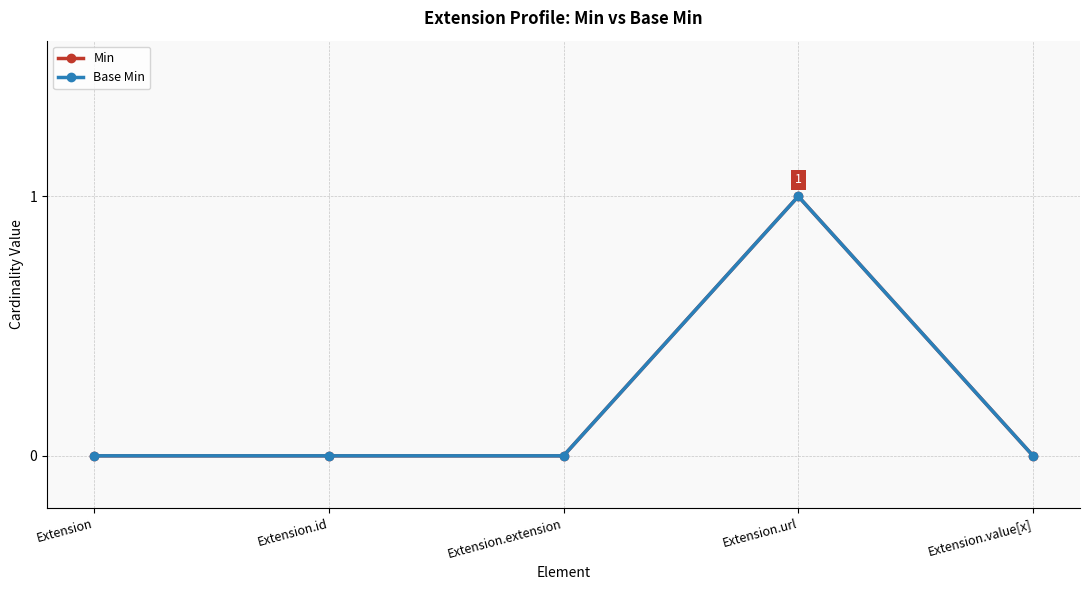

What is the sum of all Min values?

1